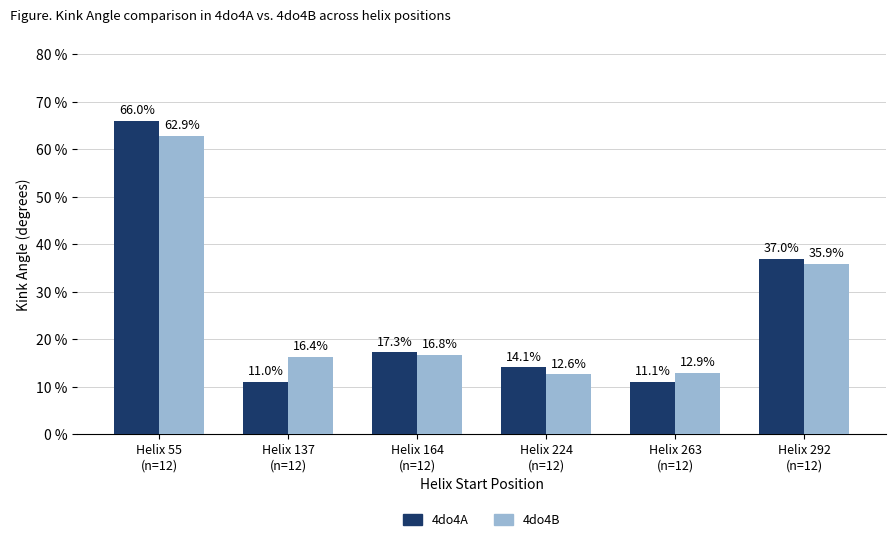

At which category is the sum across all series the highest?

Helix 55
(n=12)